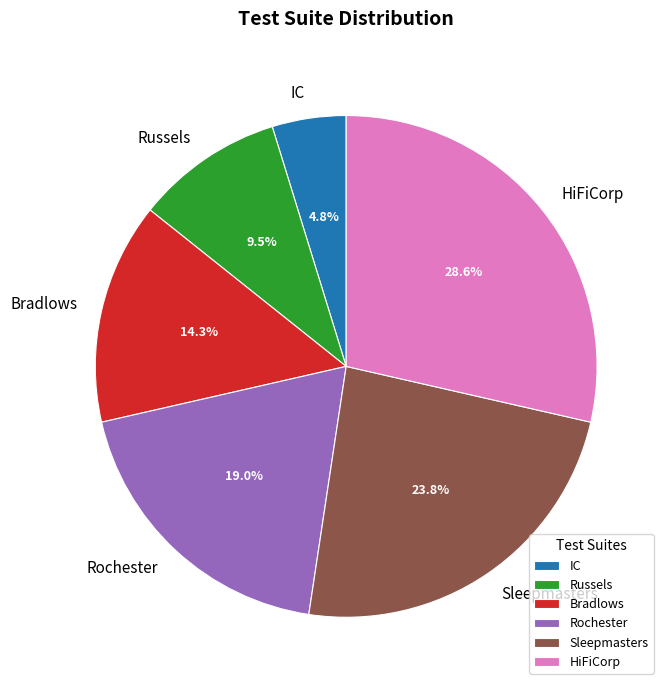

Which has a higher value, Russels or IC?

Russels